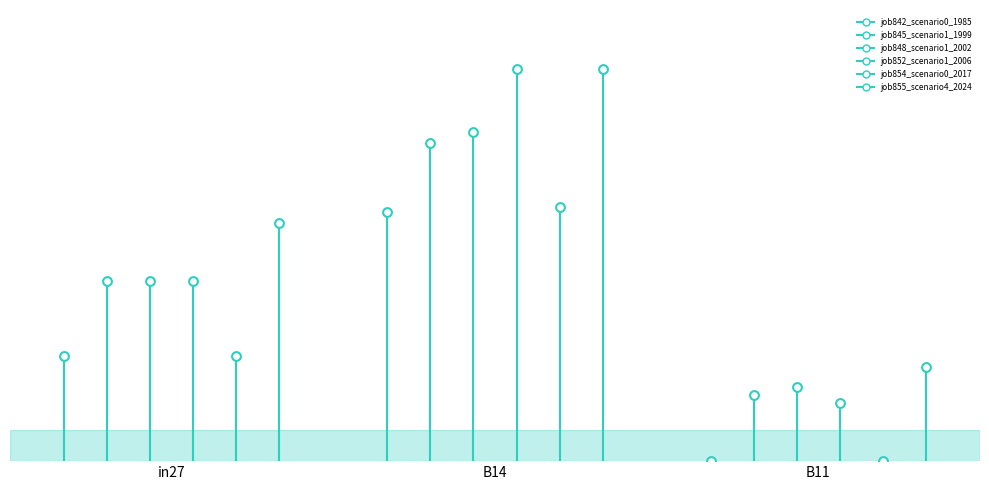

Which series has the largest total across all categories?

job855_scenario4_2024